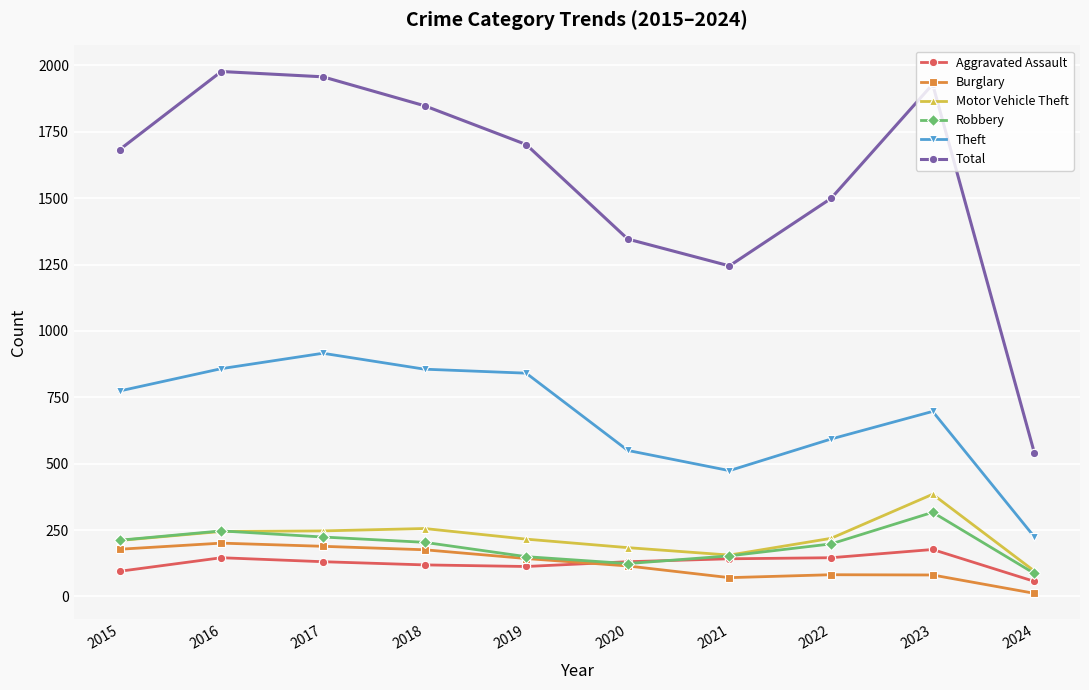

How many values in the Total series are below 1702?

5